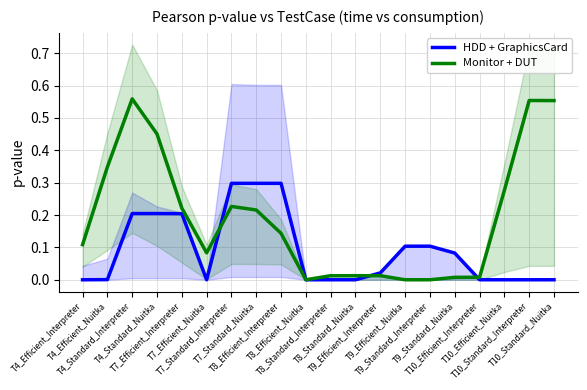

Rank the series by their average value, from lowest to highest.

HDD + GraphicsCard, Monitor + DUT